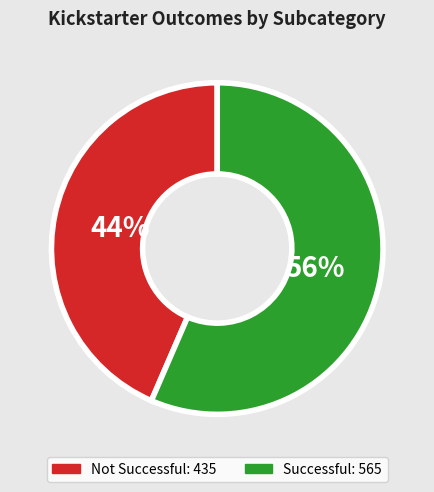

How many slices are in this pie chart?

2